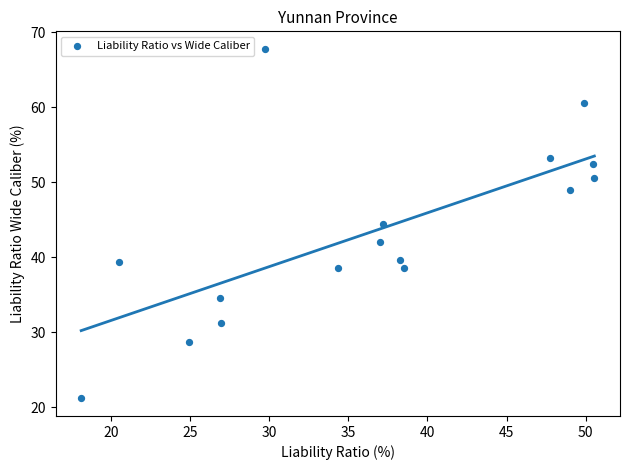

What is the range of Y values (max minus min)?

46.7